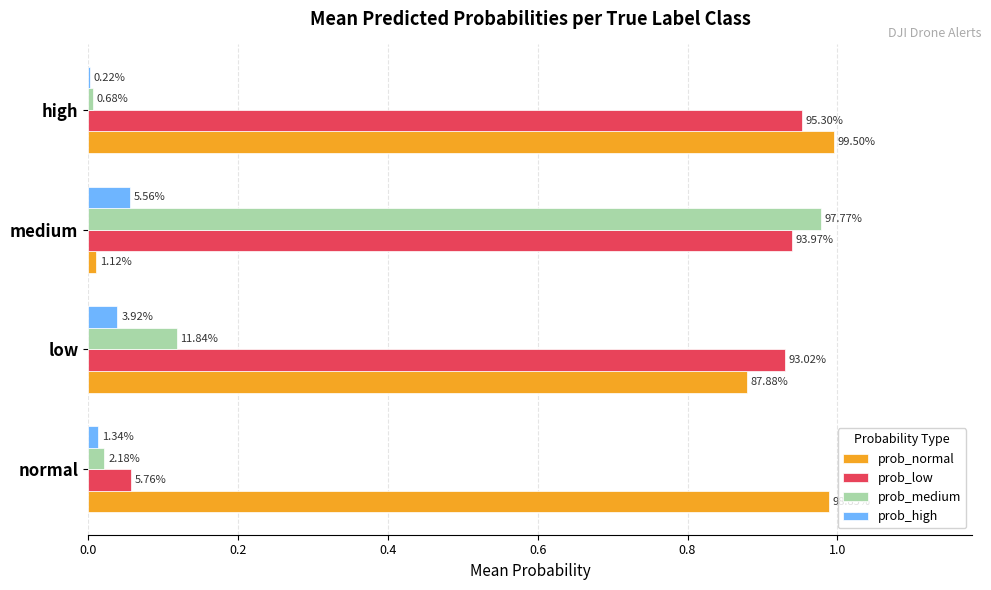

What is the difference between the maximum and minimum values in the prob_medium series?

1.0